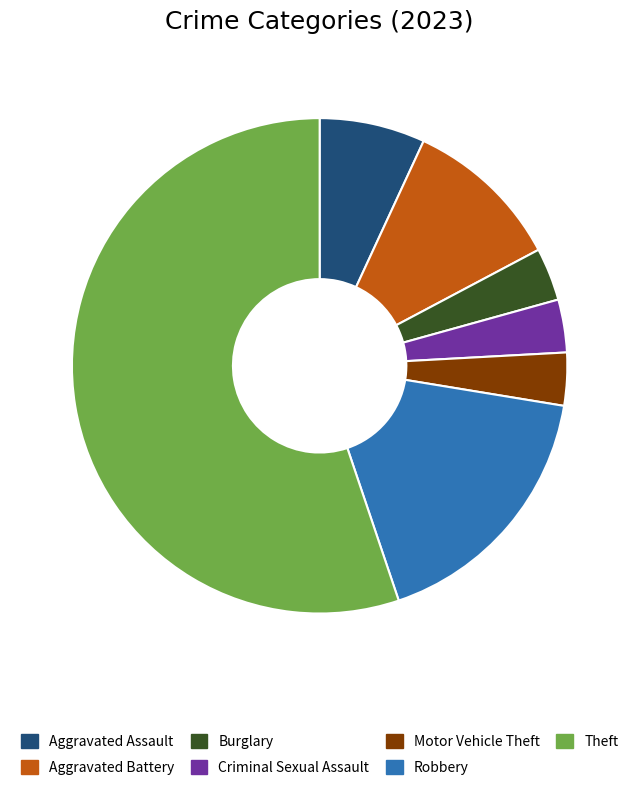

The Motor Vehicle Theft slice represents 3% of the pie. True or false?

True